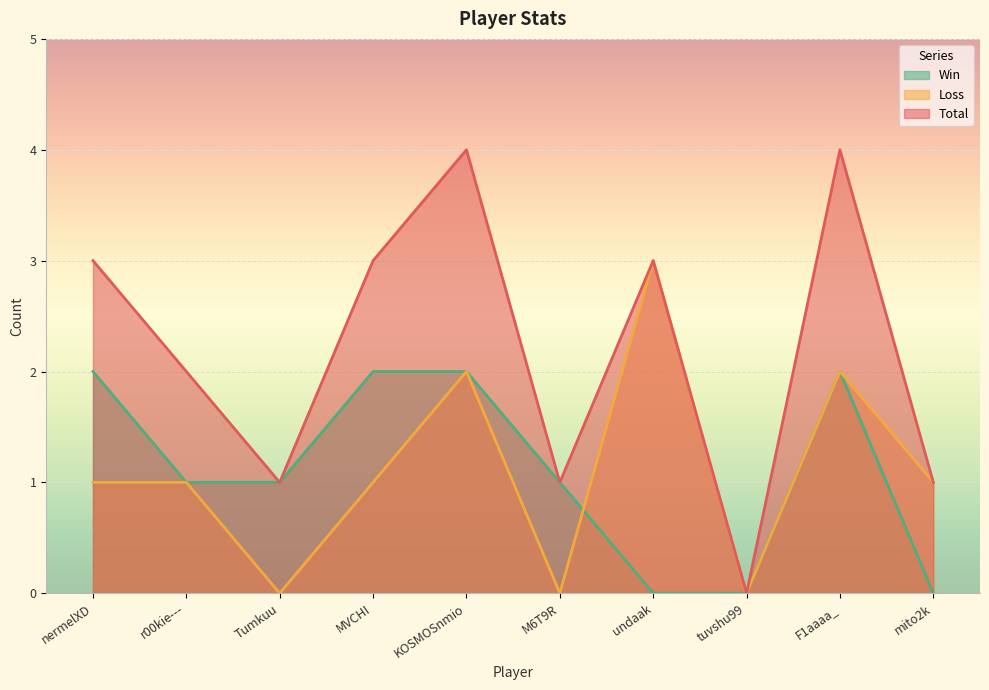

The Loss series shows 1 at mito2k. True or false?

True